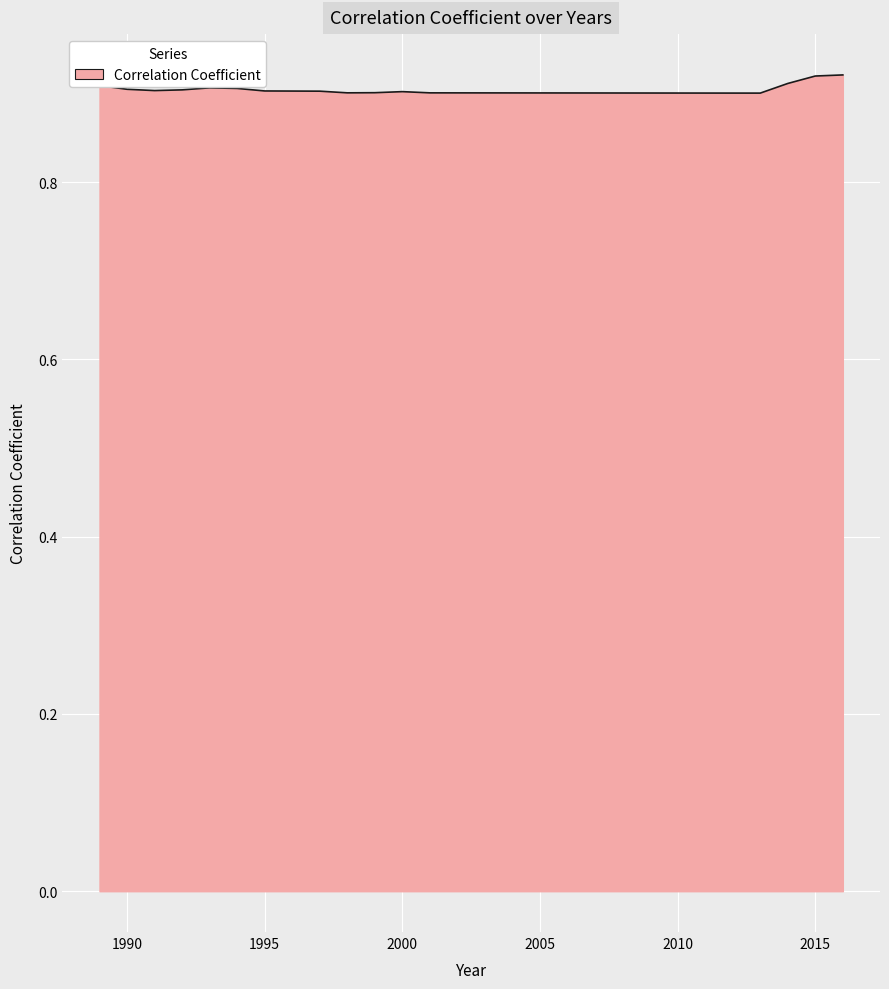

How many lines are shown in the chart?

1